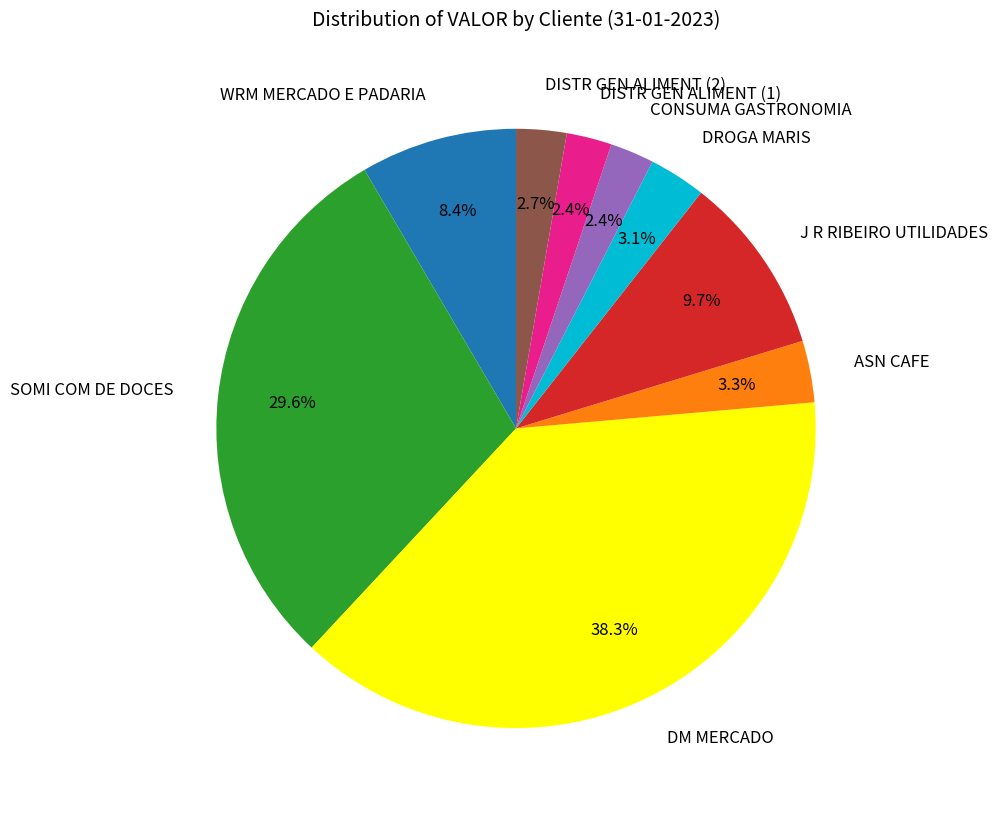

To the nearest percent, what is the average slice percentage?

11%